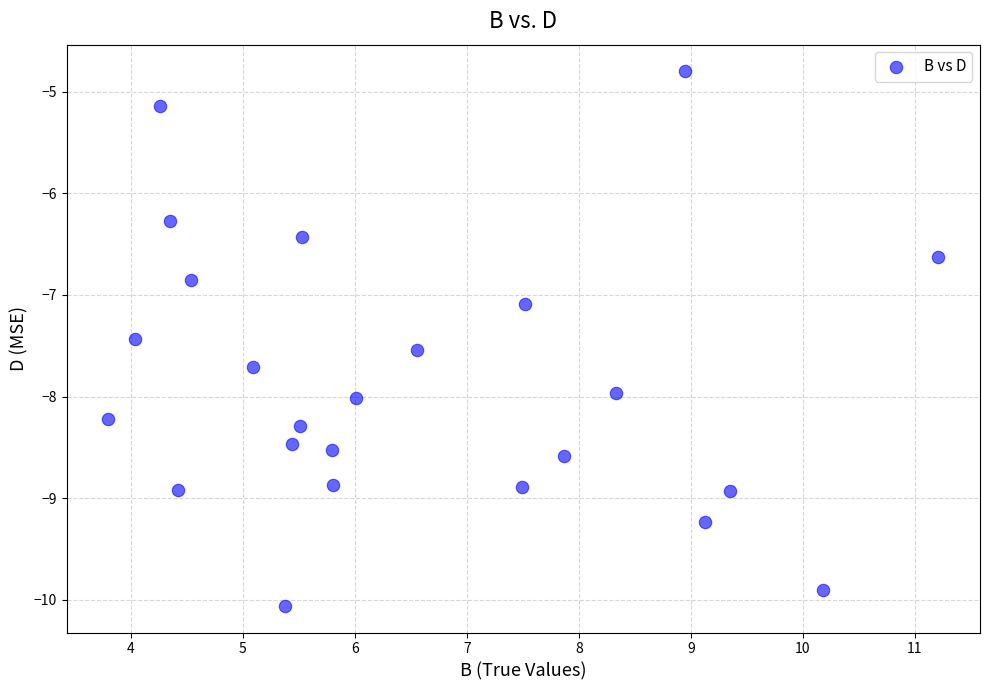

What is the range of X values (max minus min)?

7.4